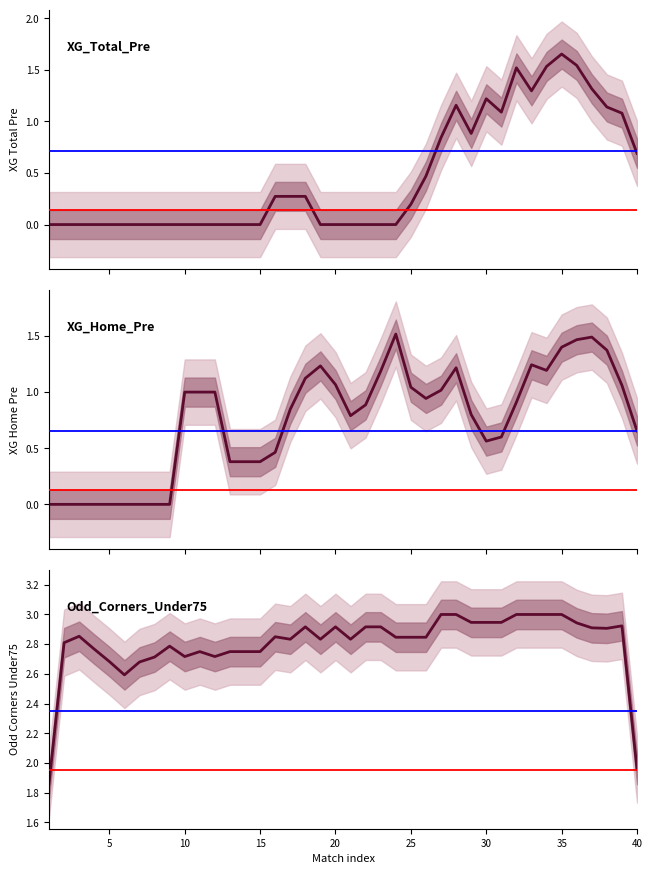

True or false: Odd_Corners_Under75 and XG_Home_Pre cross at least once.

False